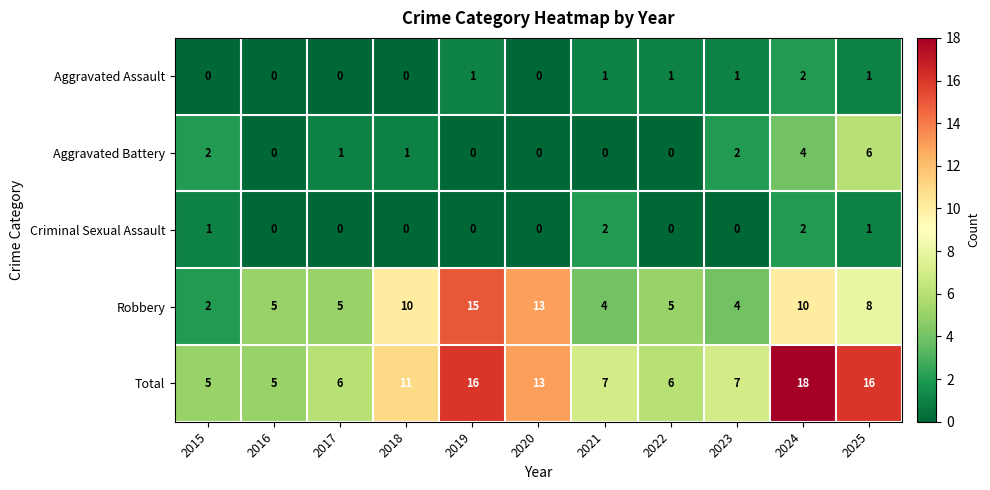

The value of Robbery at 2017 is 7. True or false?

False